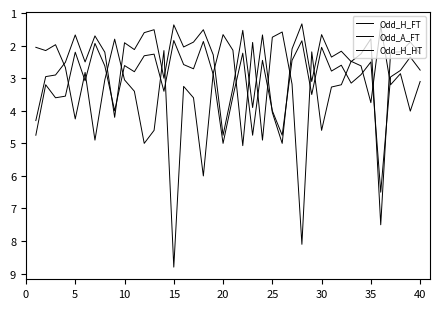

Does the chart have visible grid lines?

No